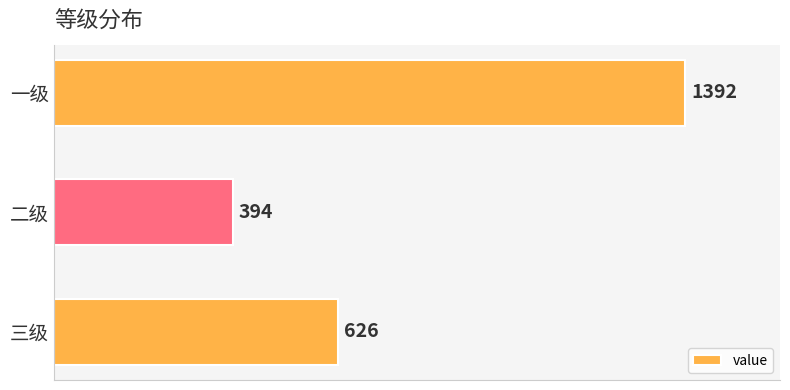

What is the difference between the maximum and minimum values?

998